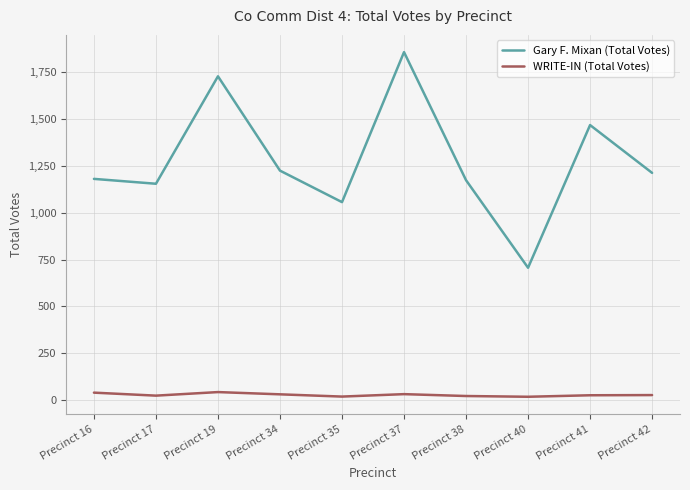

True or false: WRITE-IN (Total Votes) and Gary F. Mixan (Total Votes) cross at least once.

False